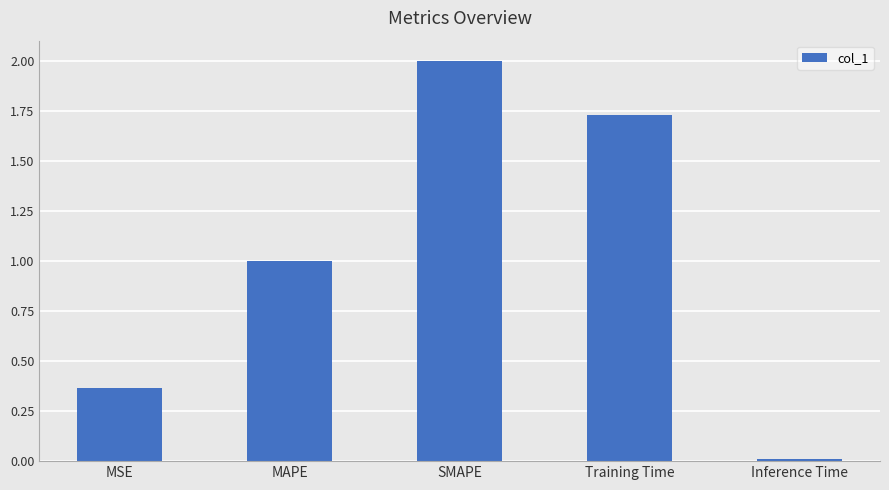

Rank the categories by value from lowest to highest.

Inference Time, MSE, MAPE, Training Time, SMAPE